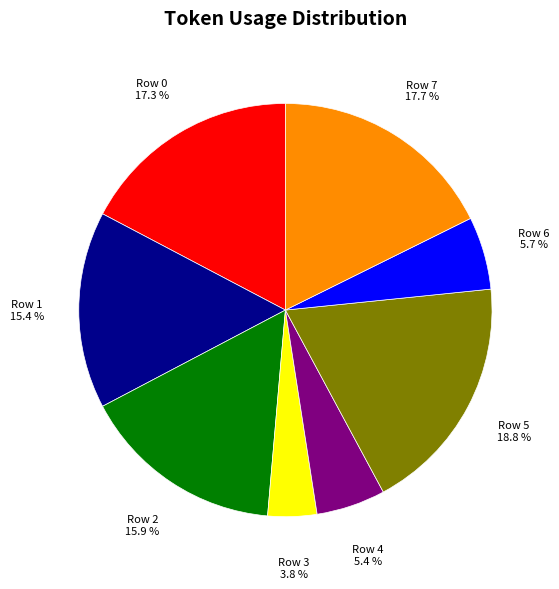

Is there any slice that represents more than half of the pie?

No